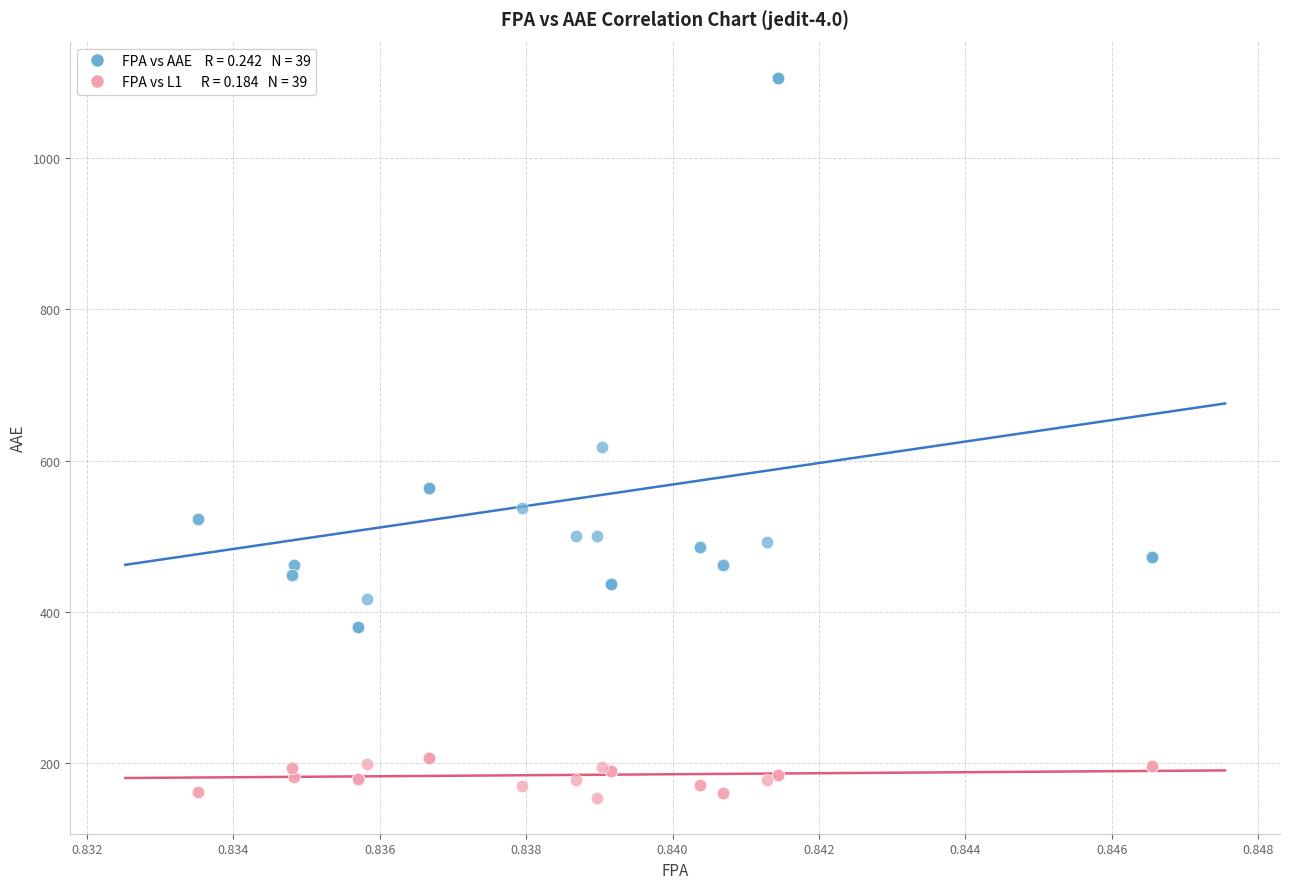

Across all series, what Y value is closest to 630?

618.4